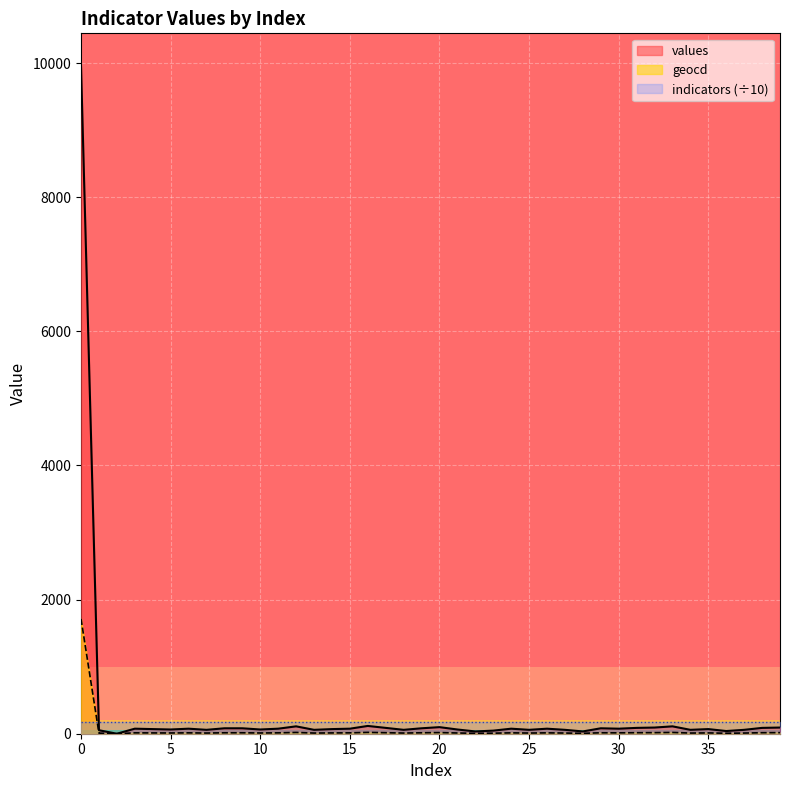

Reading right to left, list all the values displayed in this chart.

values: 92	87	58	40	69	58	110	92	87	75	81	34	58	75	58	75	46	34	63	98	81	58	87	116	75	69	58	110	75	63	81	81	58	75	63	69	75	0	52	9947
geocd: 16	15	10	7	12	10	19	16	15	13	14	6	10	13	10	13	8	6	11	17	14	10	15	20	13	12	10	19	13	11	14	14	10	13	11	12	13	0	9	1713